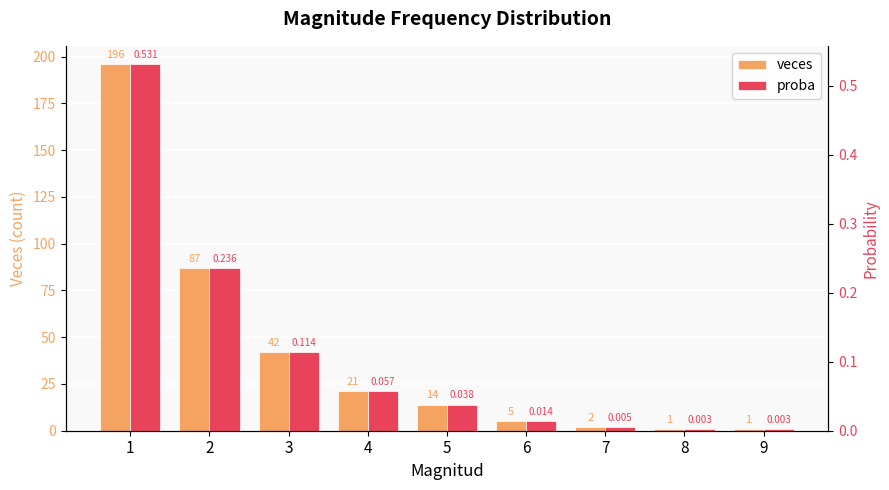

Is it true that veces equals 42.0 at 3?

True